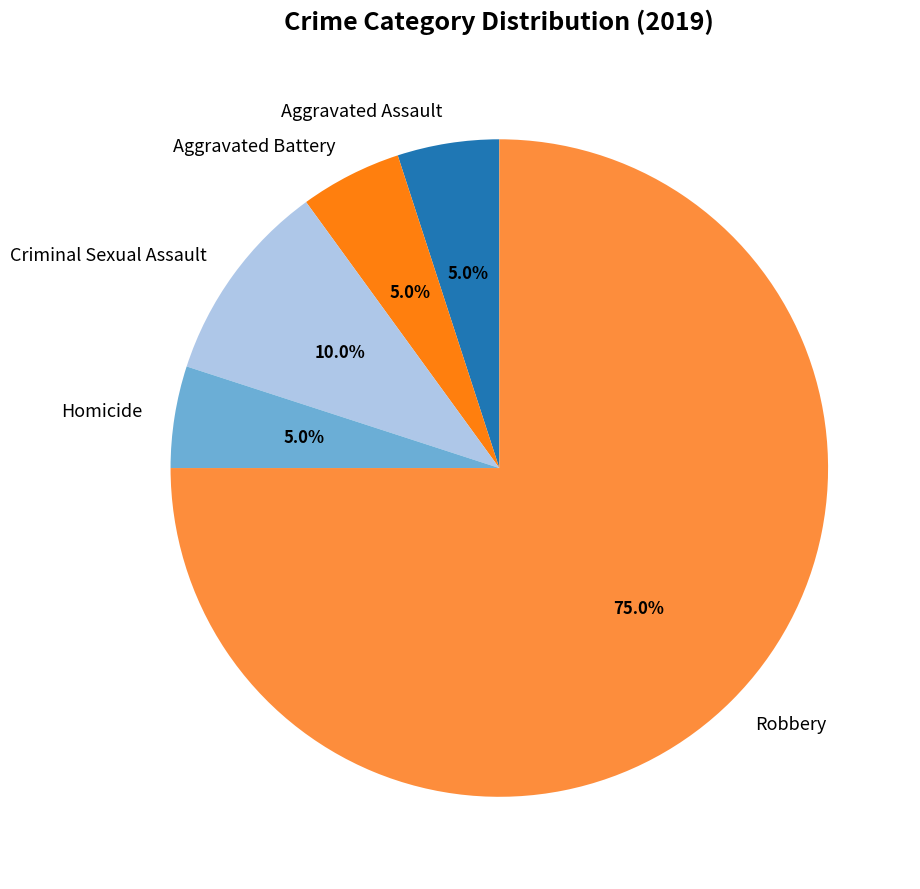

To the nearest percent, what percentage of the pie is Aggravated Battery?

5%